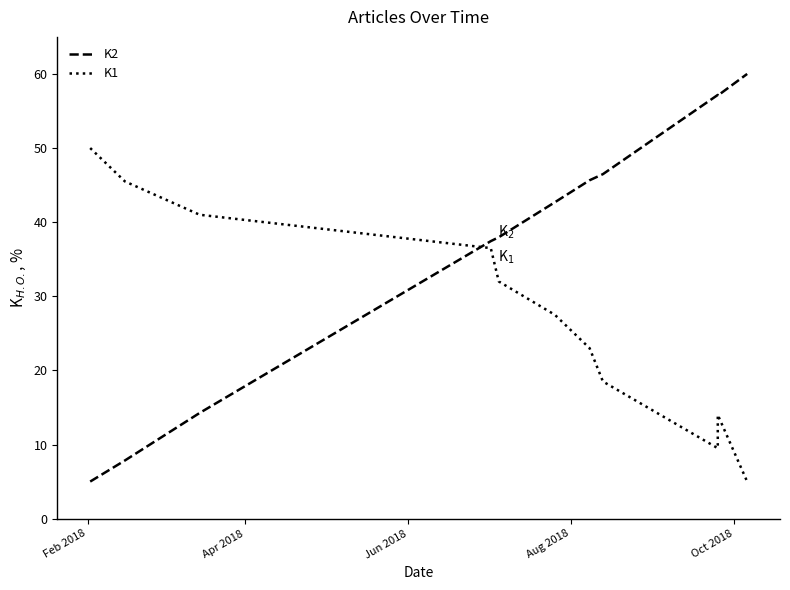

Is this an area chart (filled region under the line)?

No